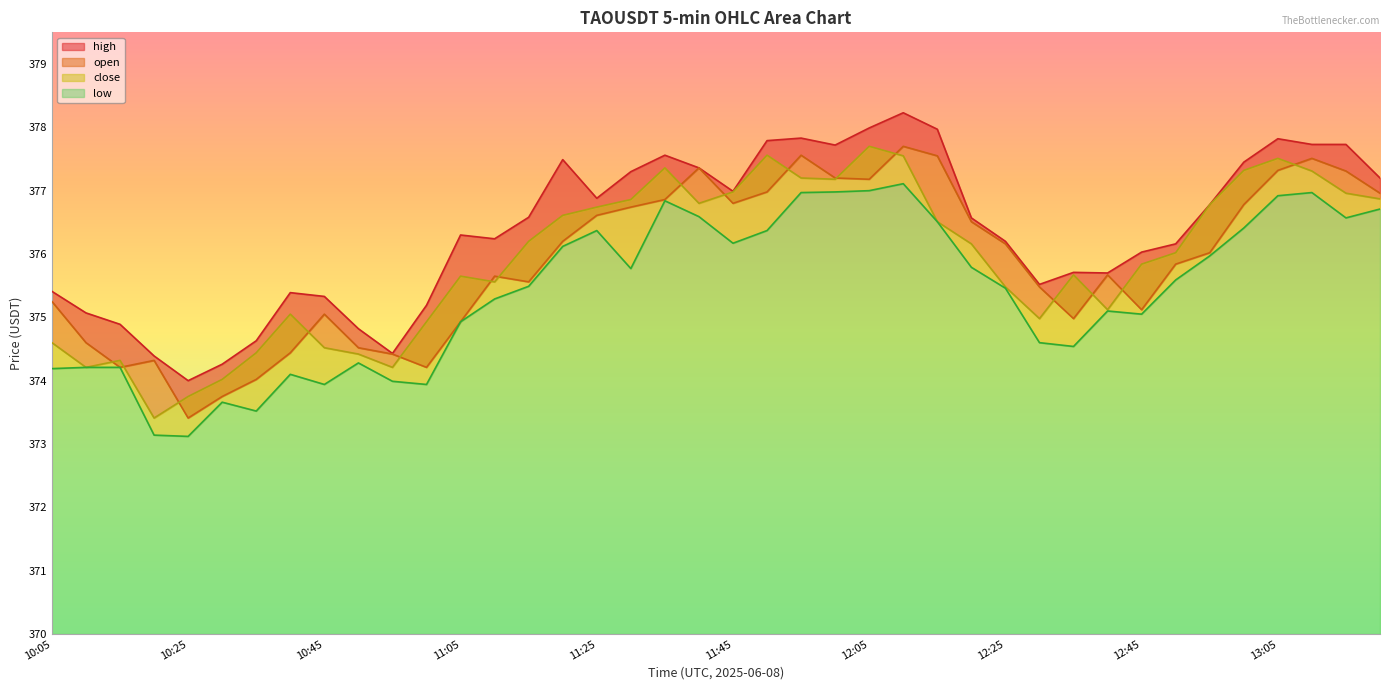

What is the greatest value displayed?

378.2